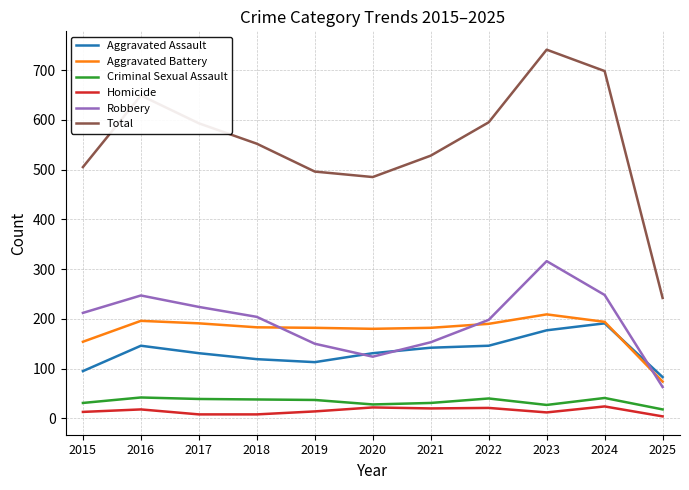

What is the highest value of the Robbery series?

316